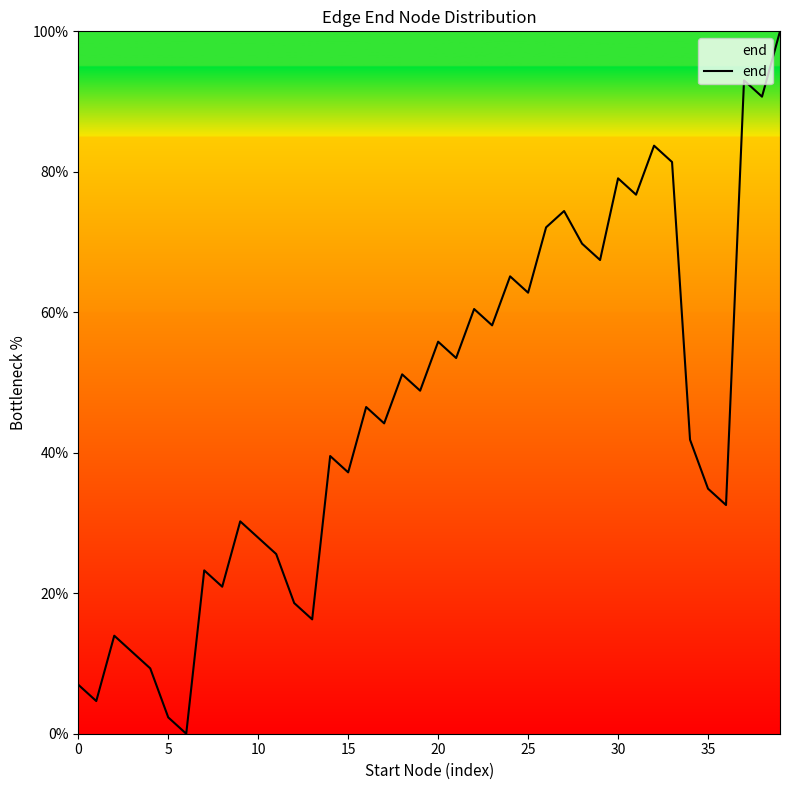

What is the average value?

45.8